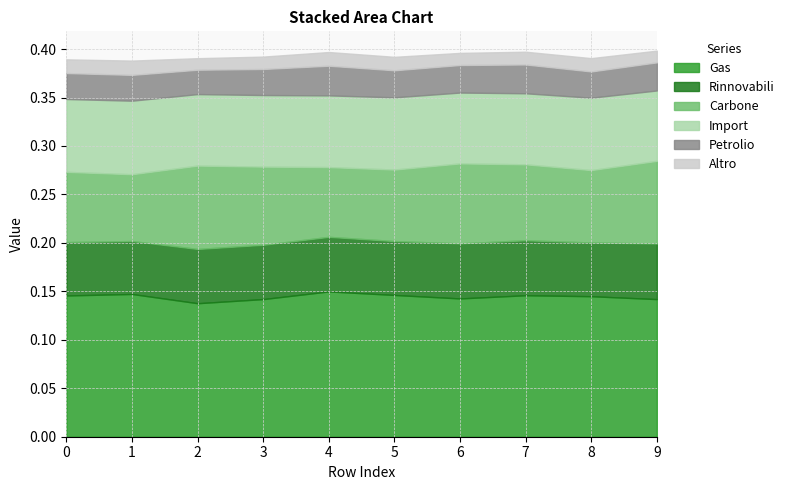

The value of 4 at 9 is 0.0. True or false?

False